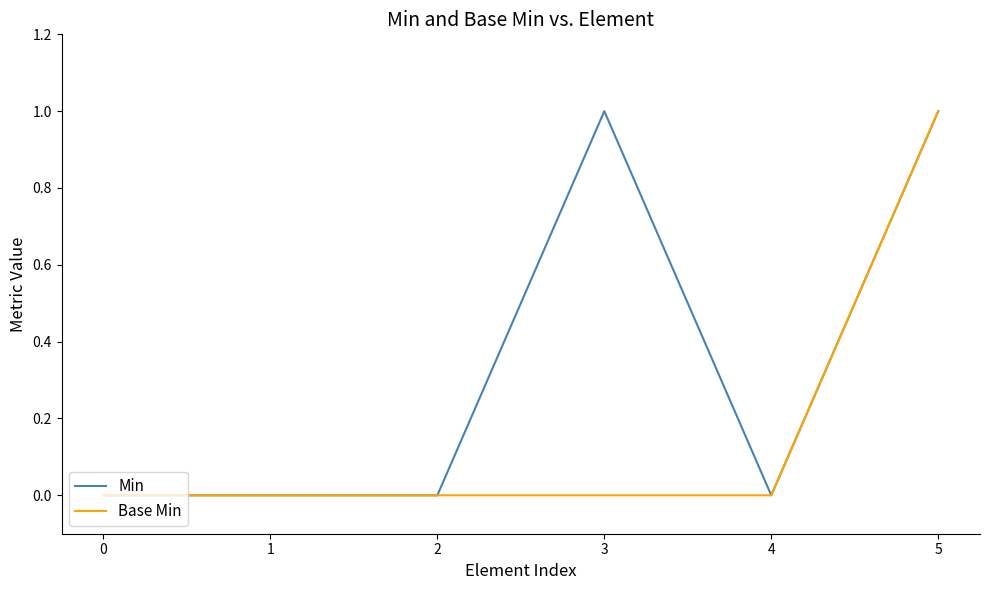

List the series in order of their overall mean, highest first.

Min, Base Min